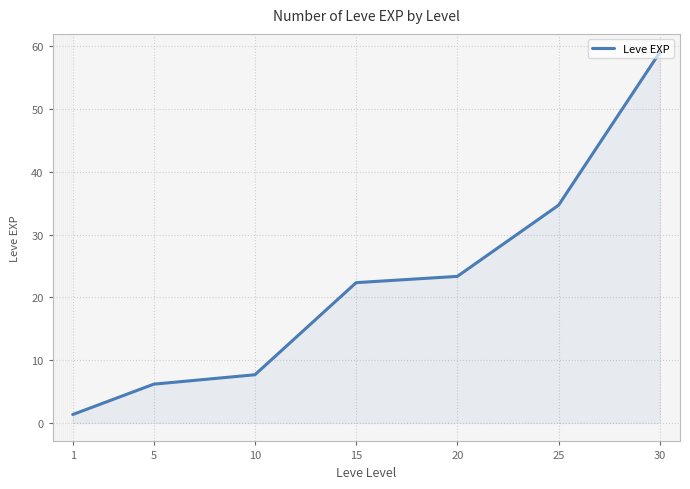

What is the average value?

22.1